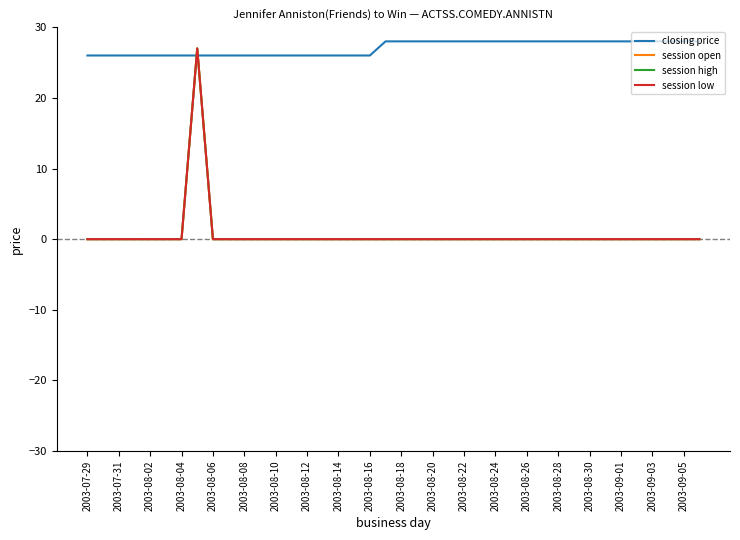

How many lines are shown in the chart?

4